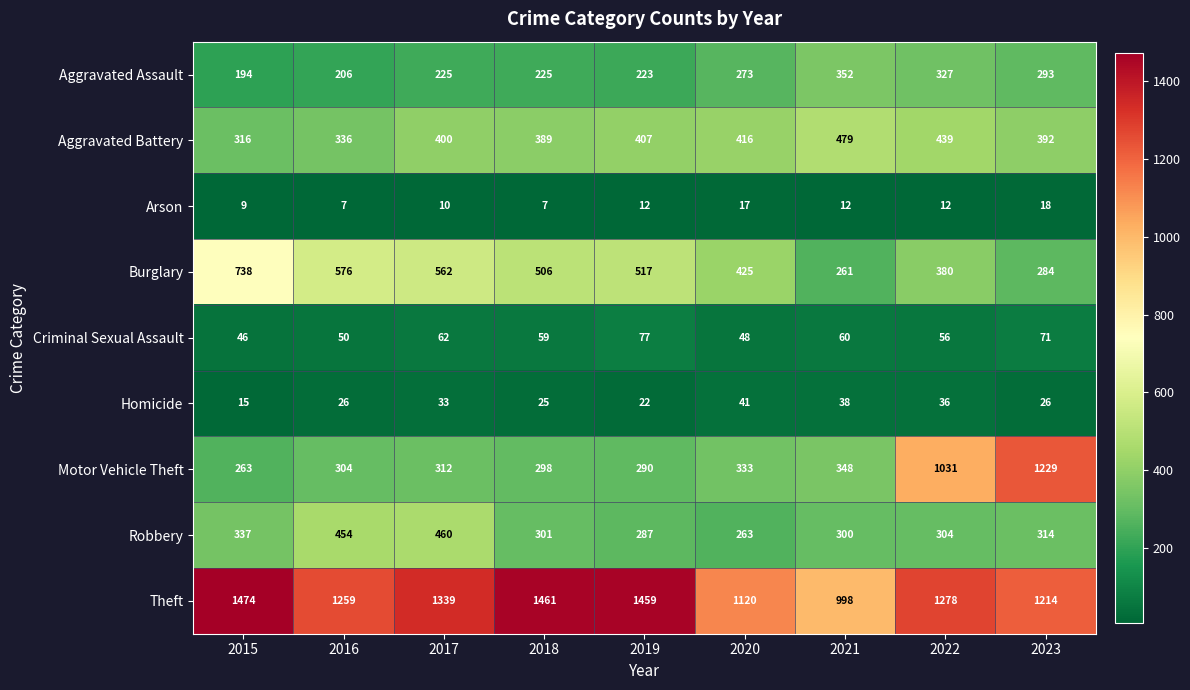

Between 2020 and 2023, which series saw the biggest shift?

Motor Vehicle Theft